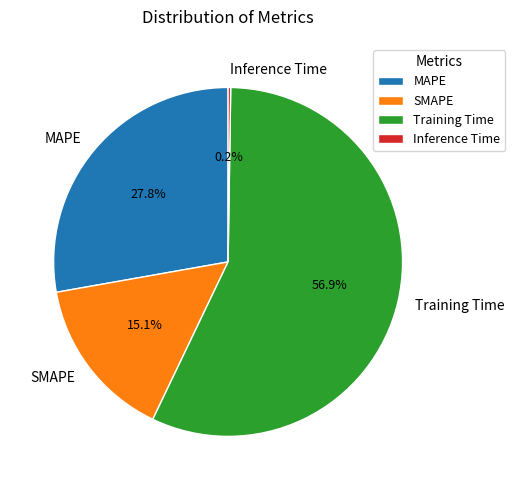

The MAPE slice represents 28% of the pie. True or false?

True